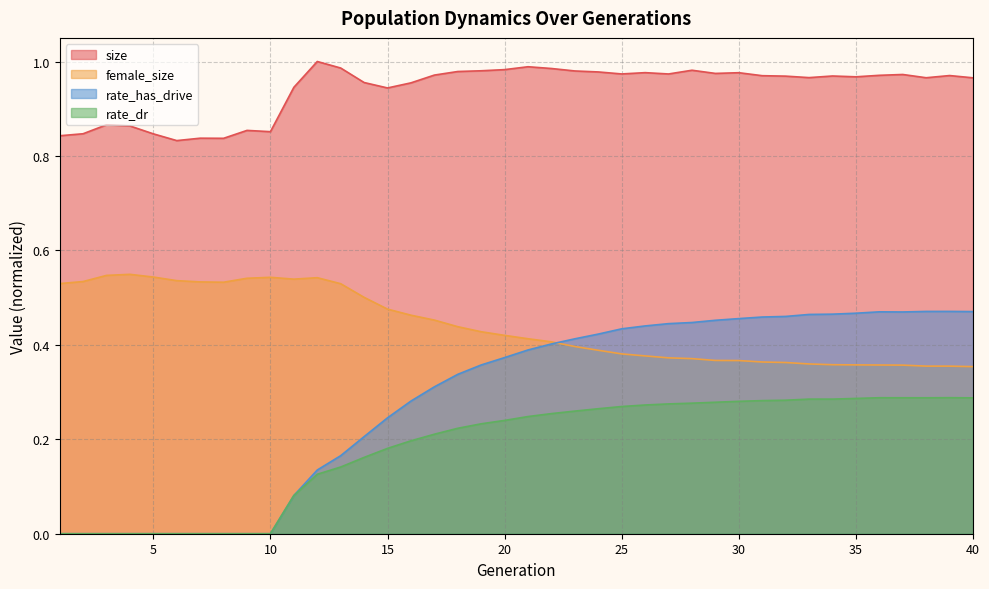

What is the highest value of the rate_has_drive series?

0.5